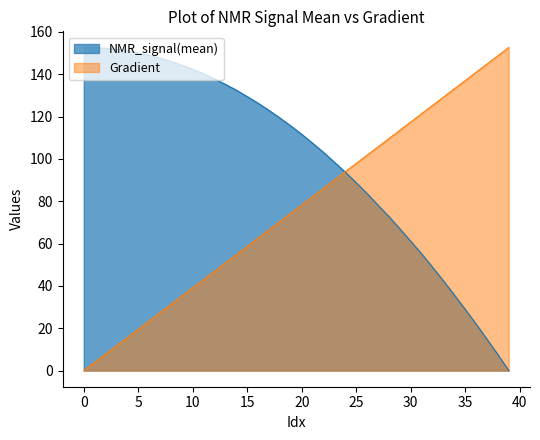

List the series in order of their overall mean, lowest first.

Gradient, NMR_signal(mean)